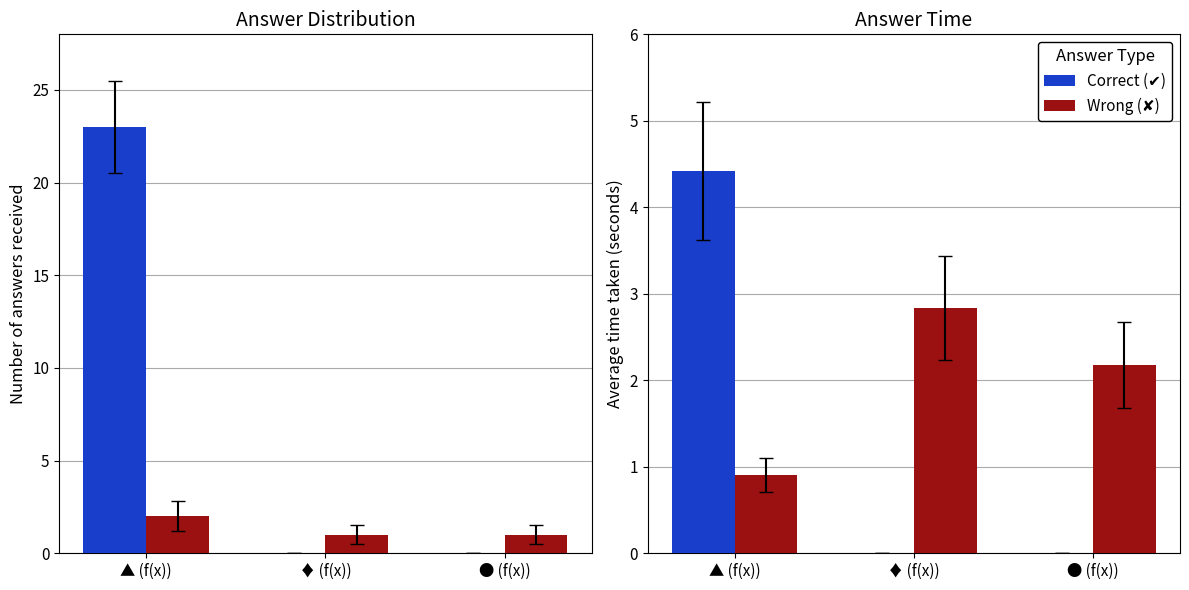

How many bars are there in each group?

2